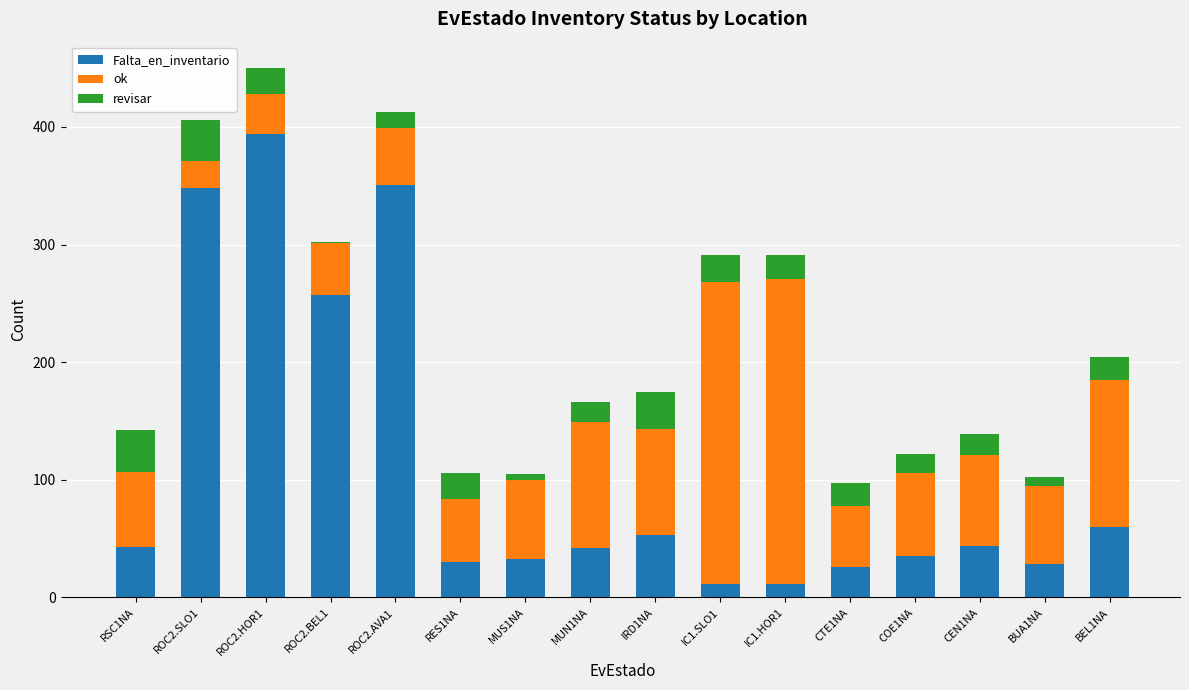

What is the sum of all Falta_en_inventario values?

1766